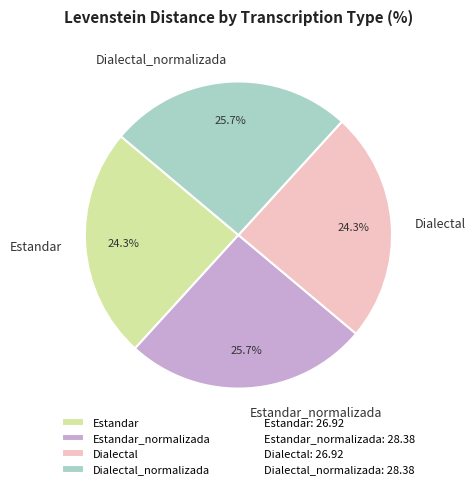

Combined, what portion of the pie is Dialectal_normalizada and Estandar?

50.0%